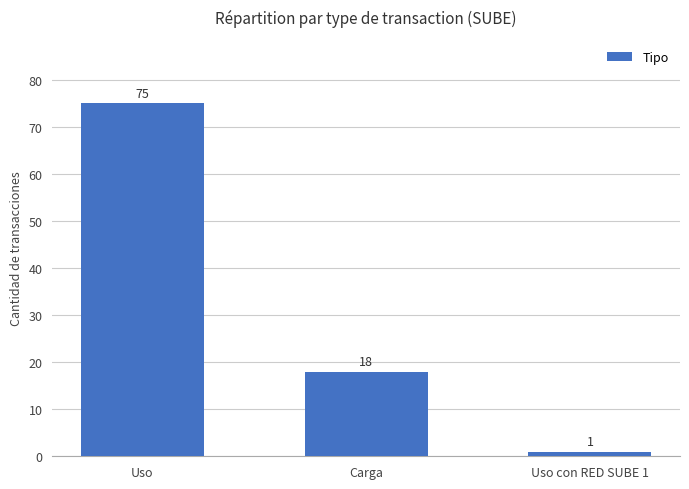

Read the value at Uso con RED SUBE 1.

1